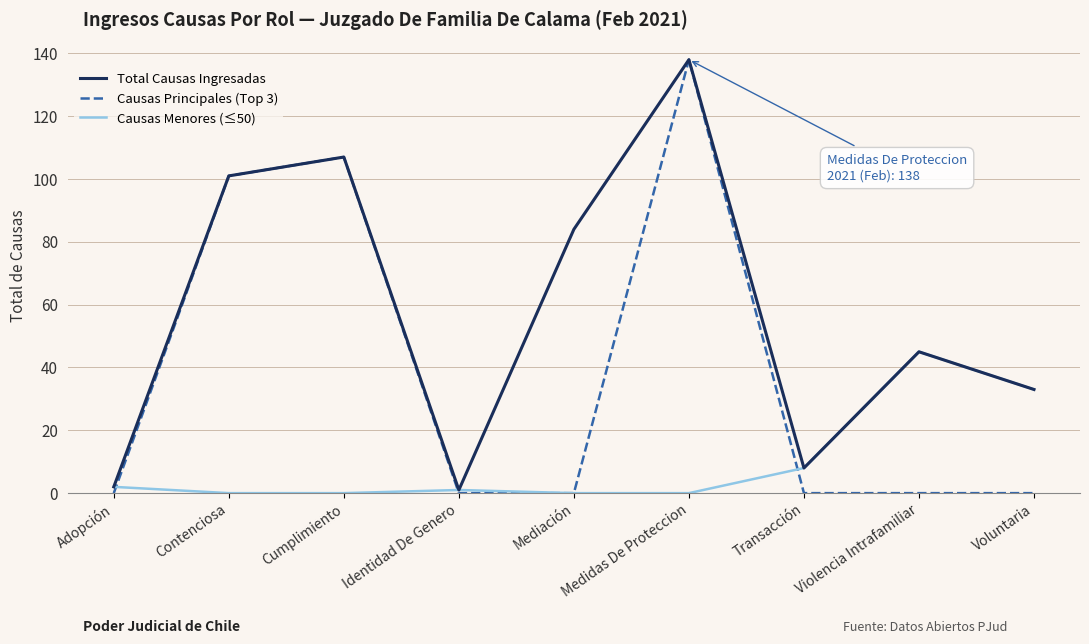

What is the spread (max minus min) of values at Mediación?

84